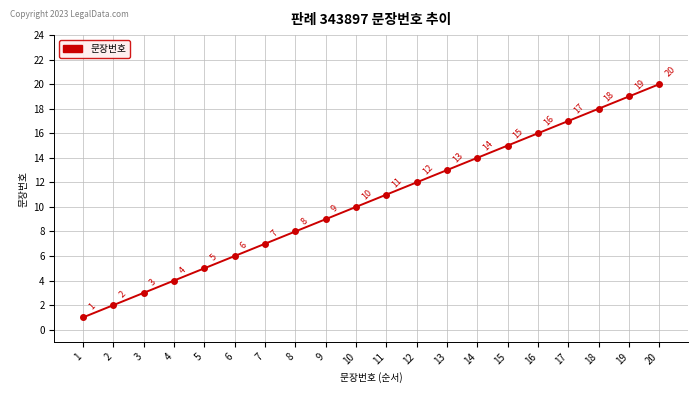

True or false: the data has more than 2 interior local peaks.

False